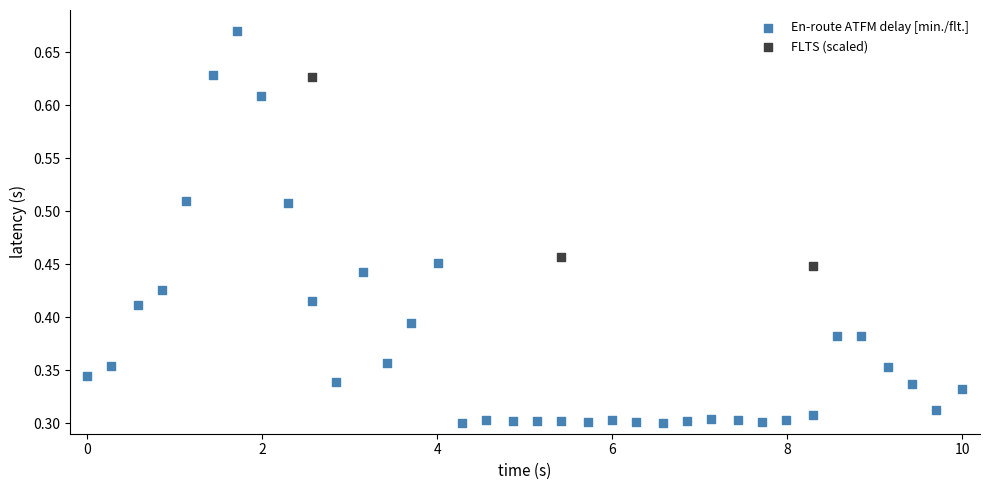

Which series reaches the maximum Y coordinate?

En-route ATFM delay [min./flt.]